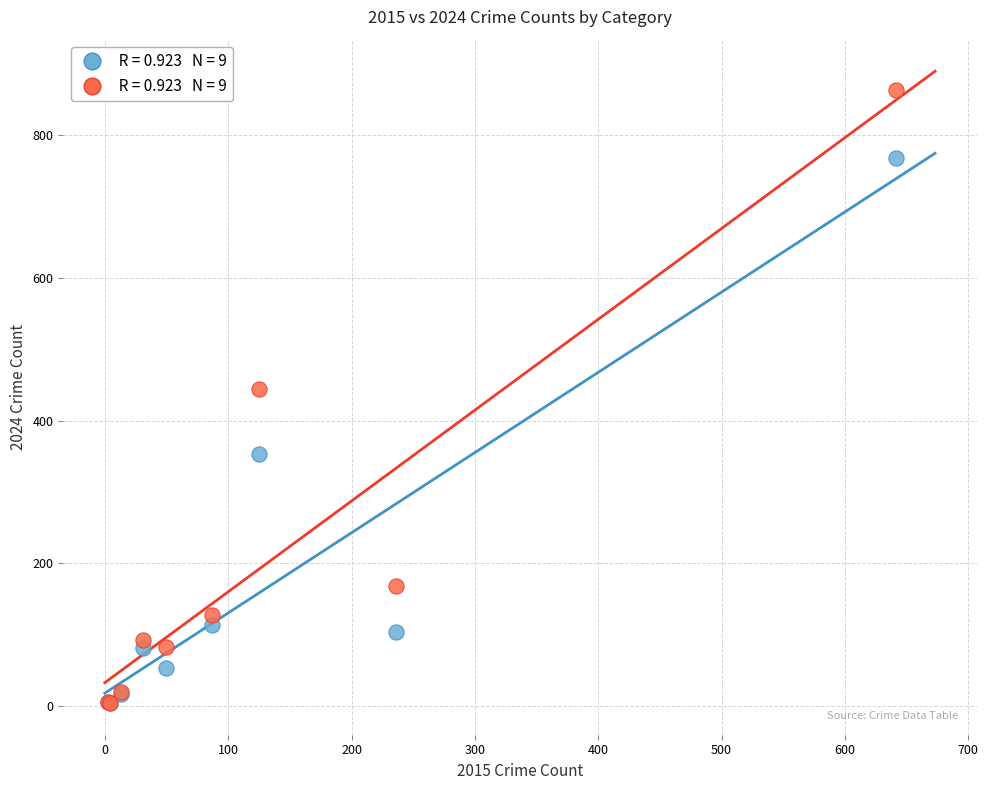

Across all series, what Y value is closest to 434?

444